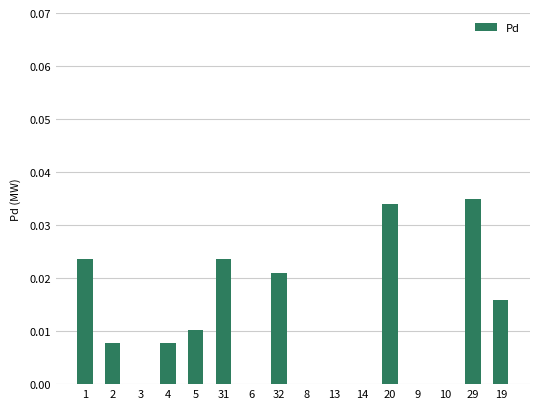

The value at 29 is 0.0. True or false?

True